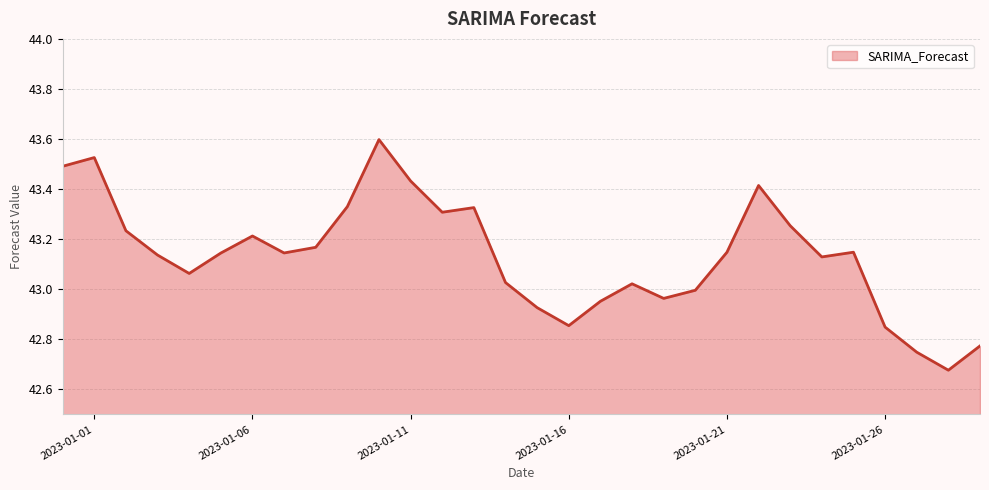

What is the greatest value displayed?

43.6